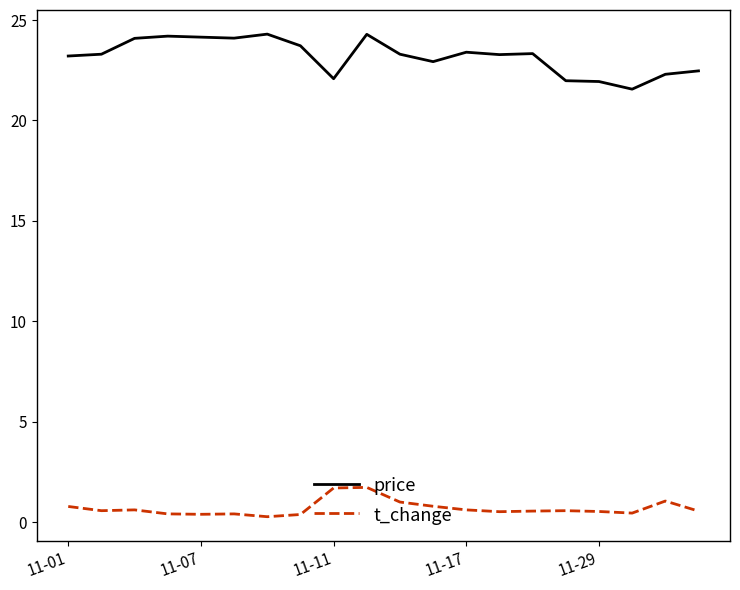

What is the difference between the maximum and minimum values in the t_change series?

1.5